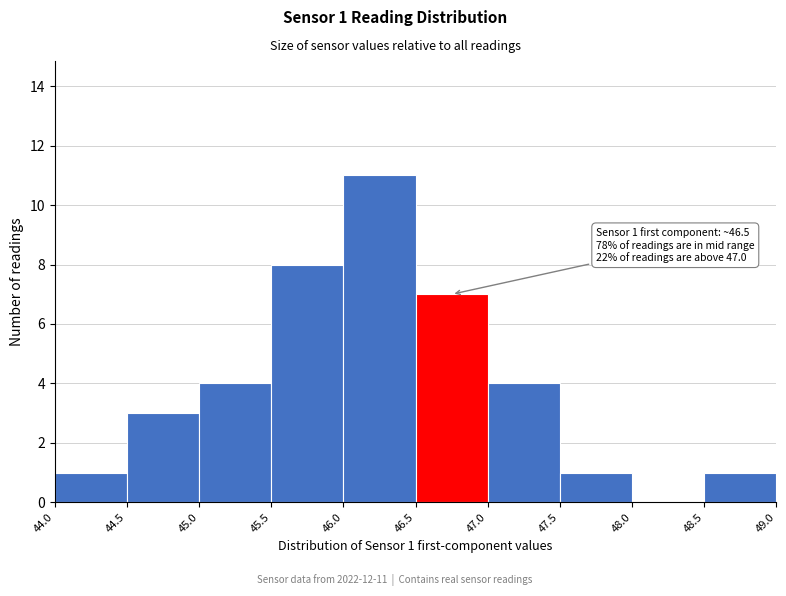

Which range on the x-axis has the tallest bar?

46.0 to 46.5